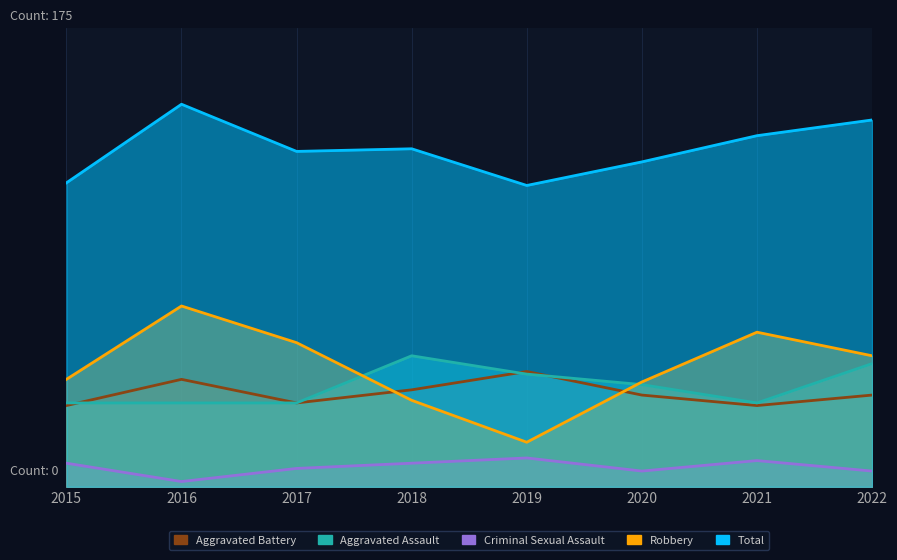

What is the value of the Robbery point at the 4th from the left?

33